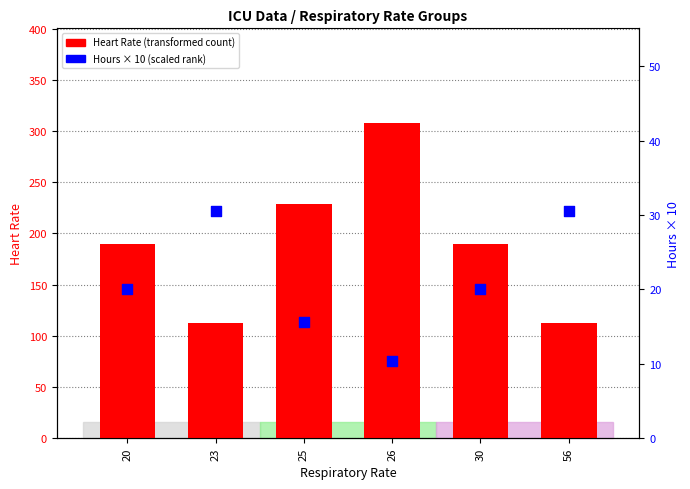

Is the value of Heart Rate at 56 greater than the value of Hours (scaled) at 23?

Yes